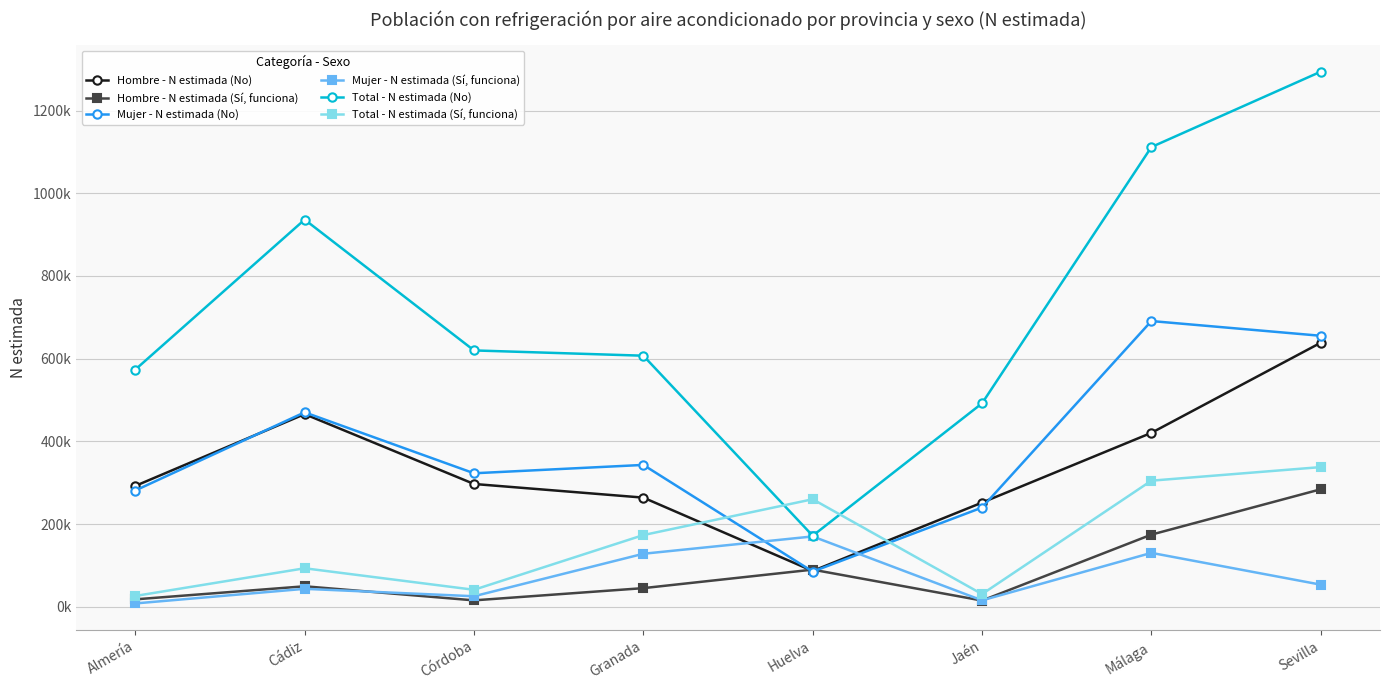

What is the spread (max minus min) of values at Córdoba?

604334